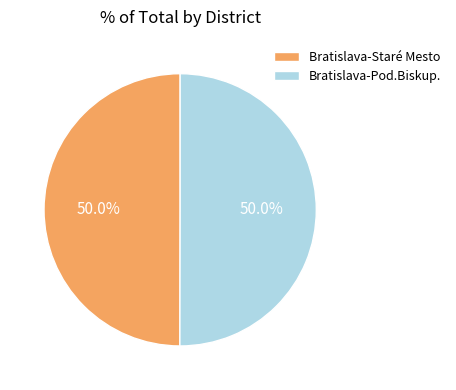

How many segments does this pie chart have?

2